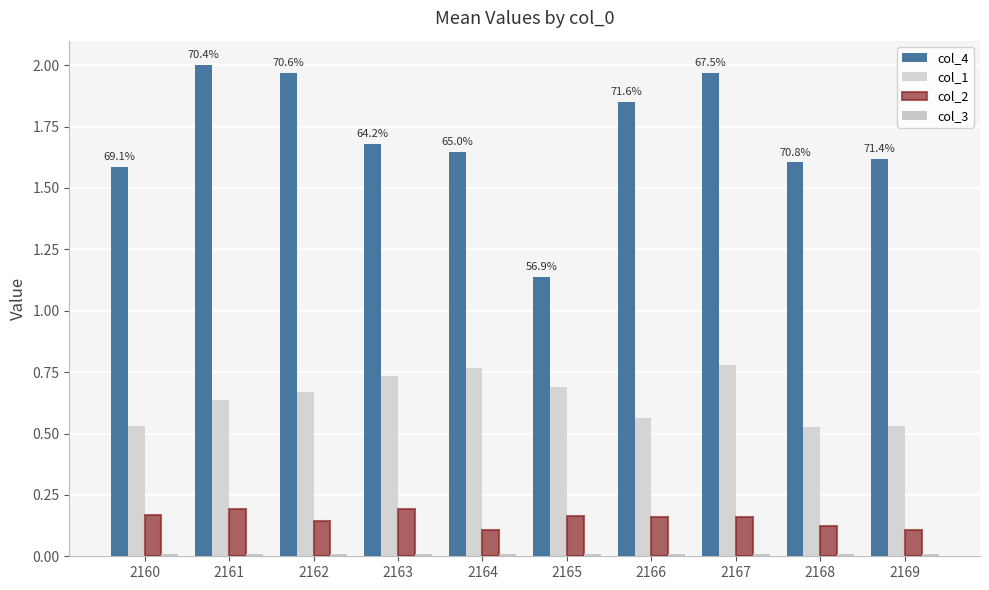

Reading right to left, extract all data points from this chart.

col_4: 2169=1.6	2168=1.6	2167=2.0	2166=1.9	2165=1.1	2164=1.6	2163=1.7	2162=2.0	2161=2.0	2160=1.6
col_1: 2169=0.5	2168=0.5	2167=0.8	2166=0.6	2165=0.7	2164=0.8	2163=0.7	2162=0.7	2161=0.6	2160=0.5
col_2: 2169=0.1	2168=0.1	2167=0.2	2166=0.2	2165=0.2	2164=0.1	2163=0.2	2162=0.1	2161=0.2	2160=0.2
col_3: 2169=0.0	2168=0.0	2167=0.0	2166=0.0	2165=0.0	2164=0.0	2163=0.0	2162=0.0	2161=0.0	2160=0.0